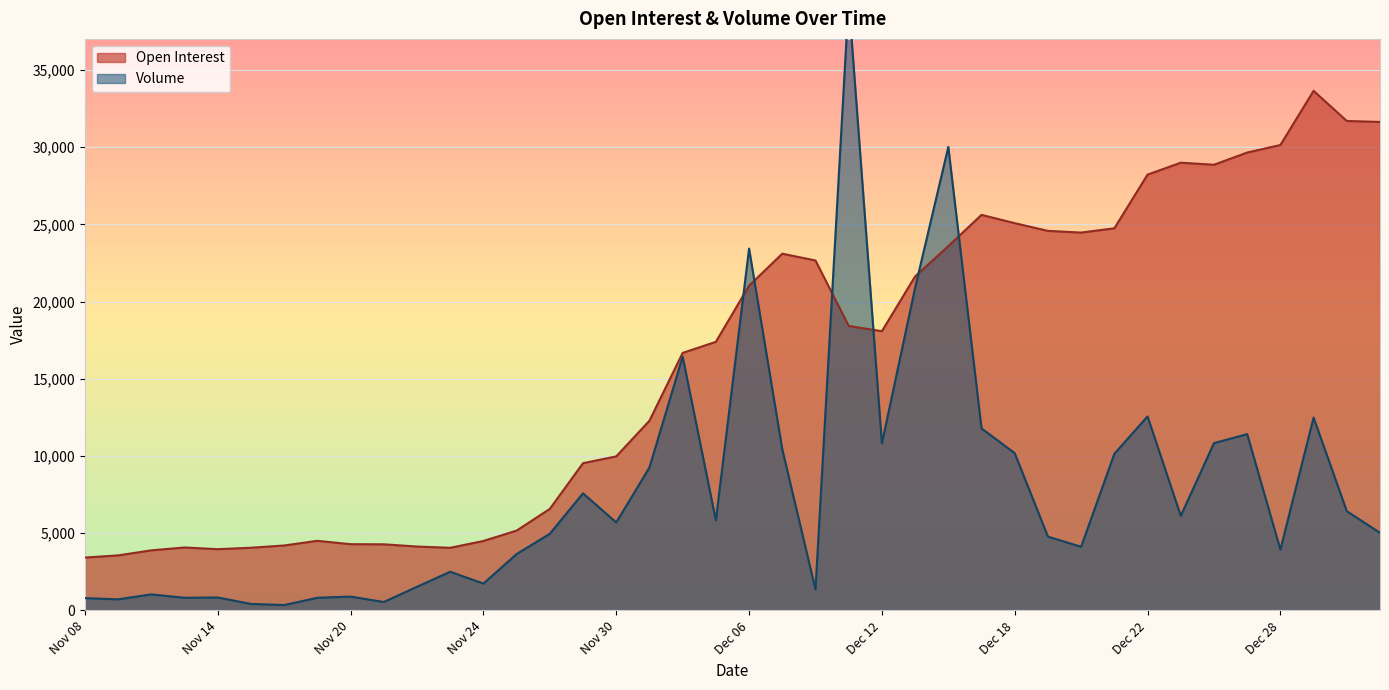

How many interior local peaks does the Open Interest series have?

6